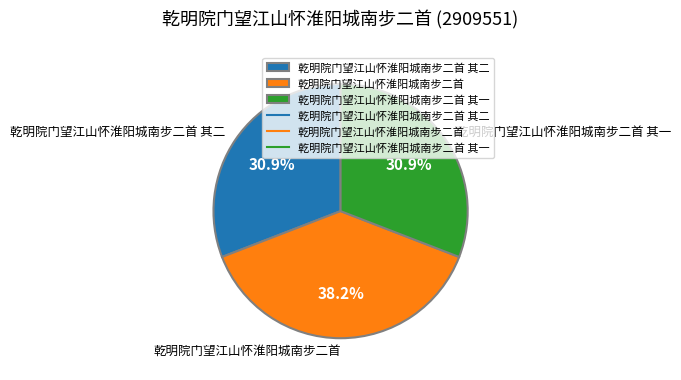

How many slices are in this pie chart?

3